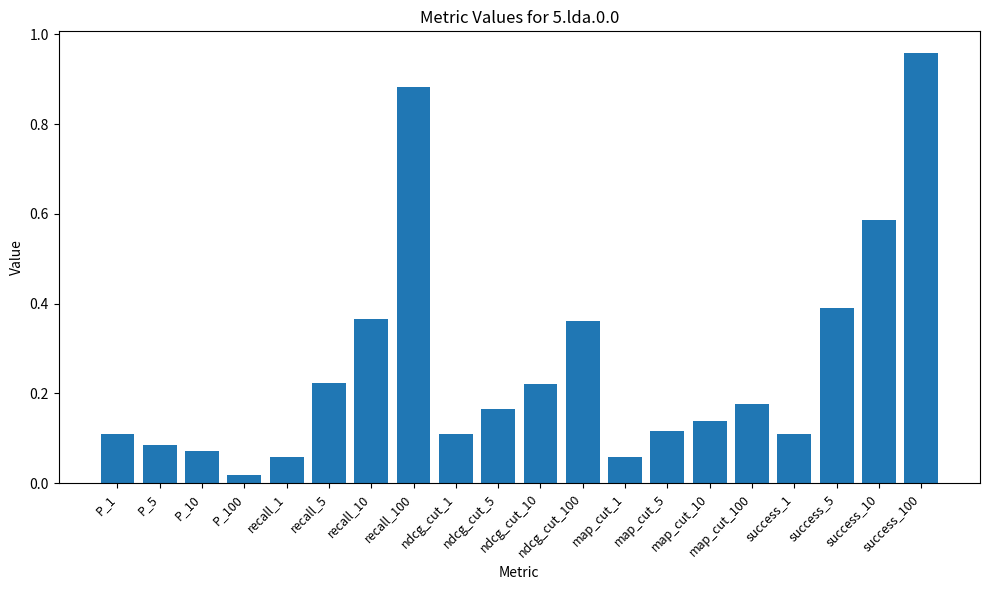

What is the average value?

0.3